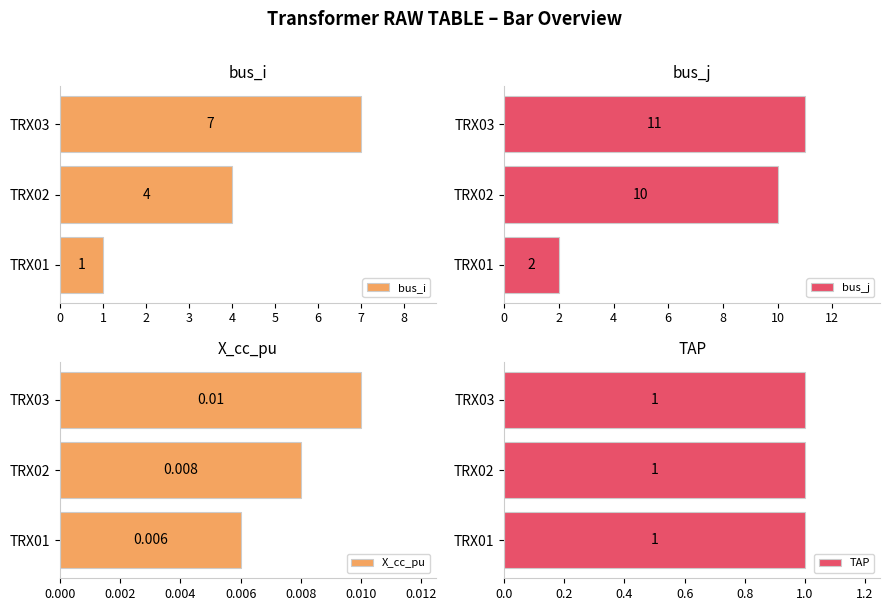

What is the maximum value for bus_i?

7